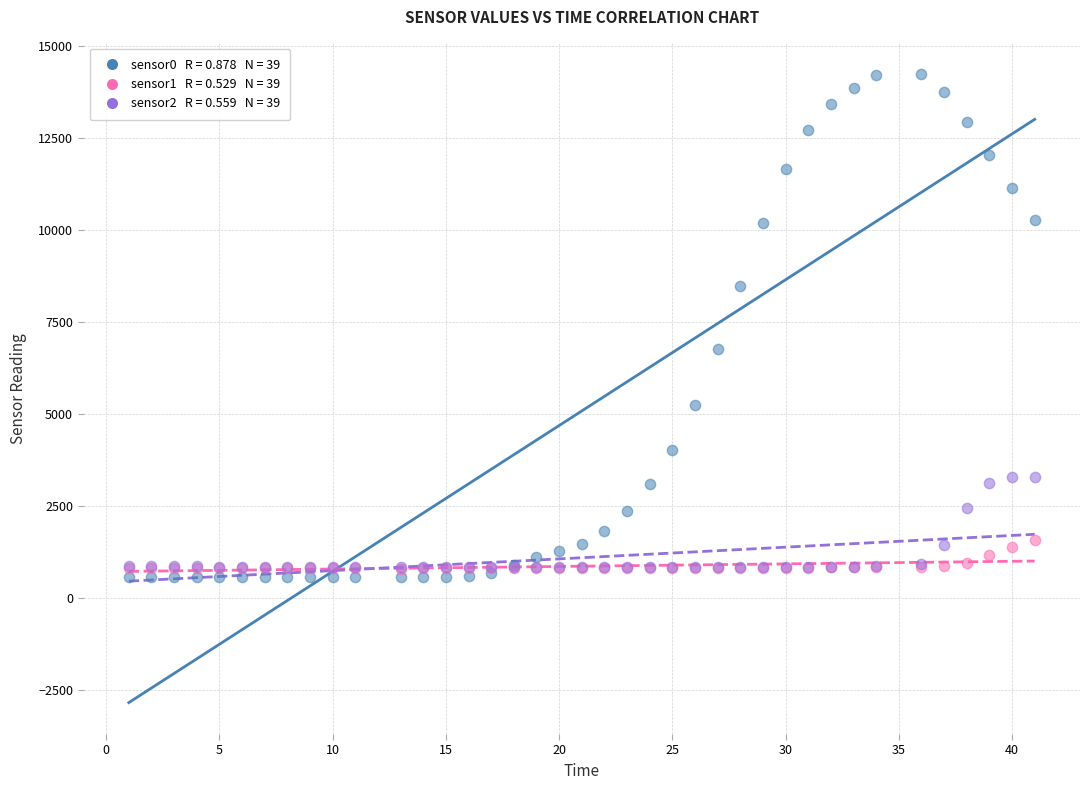

Across all series, what Y value is closest to 7391?

6760